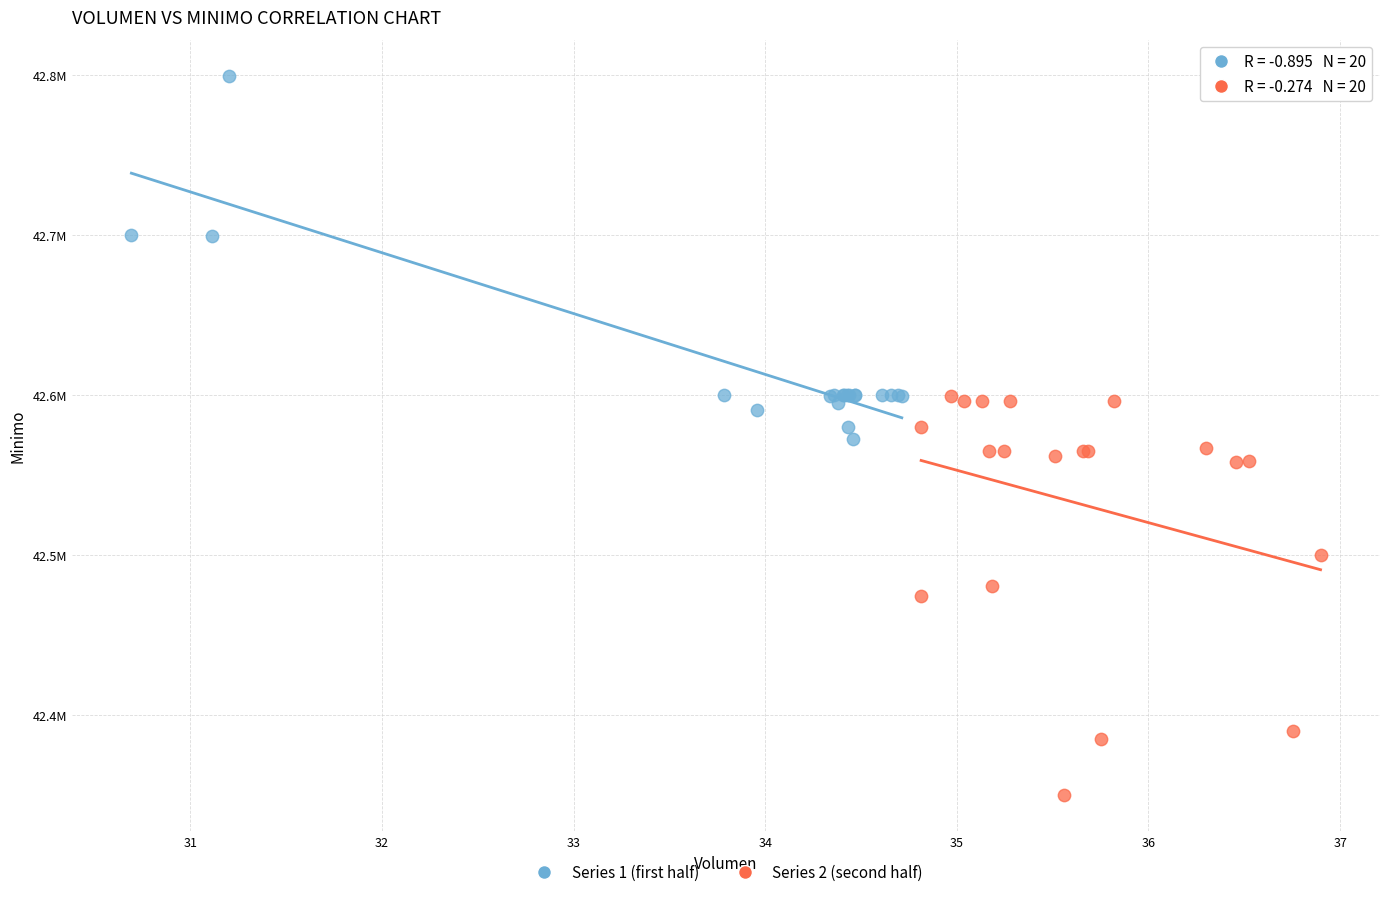

Which series contains the lowest Y value?

Series 2 (second half)